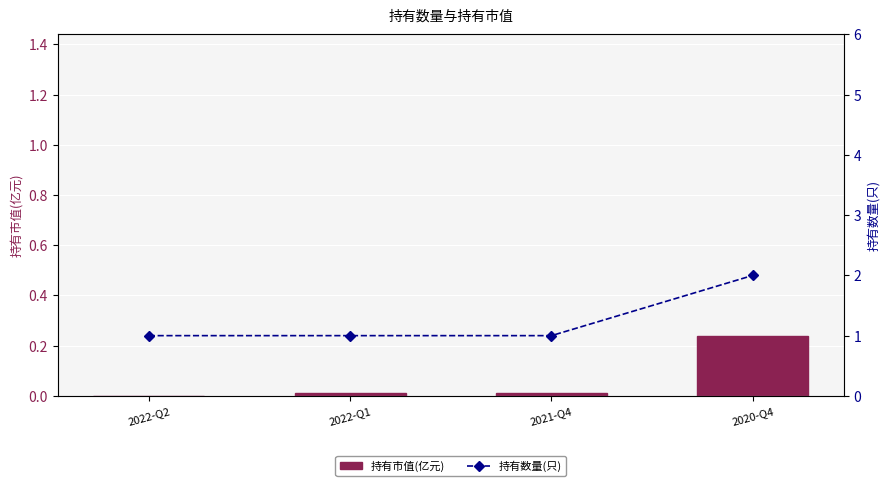

List the series in order of their overall mean, highest first.

持有数量(只), 持有市值(亿元)